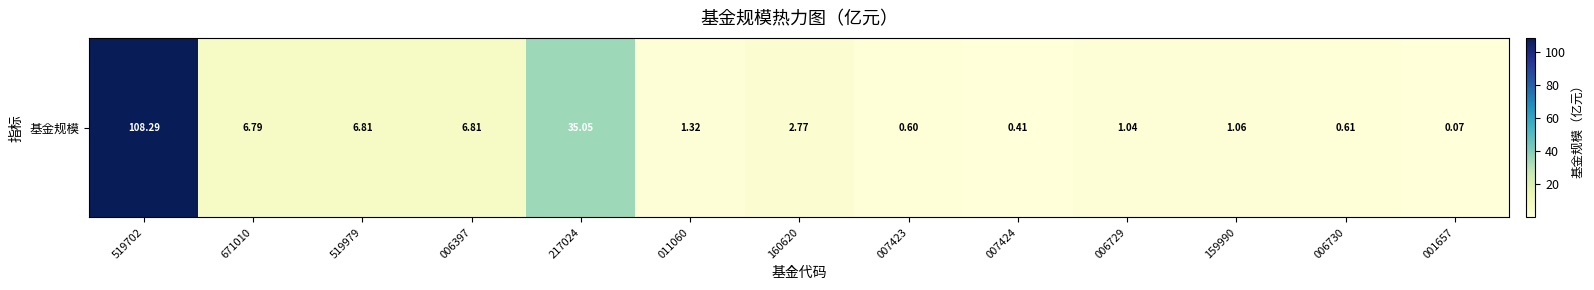

What is the sum of all values?

171.6